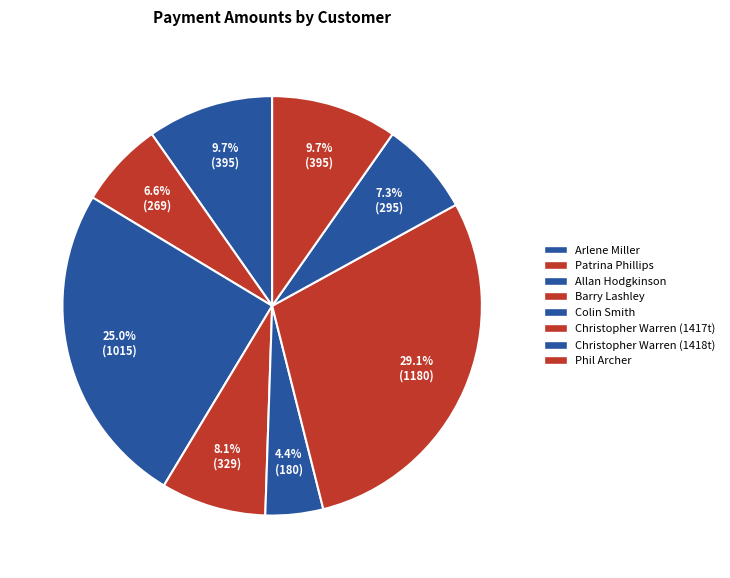

Which slice is the smallest?

Colin Smith